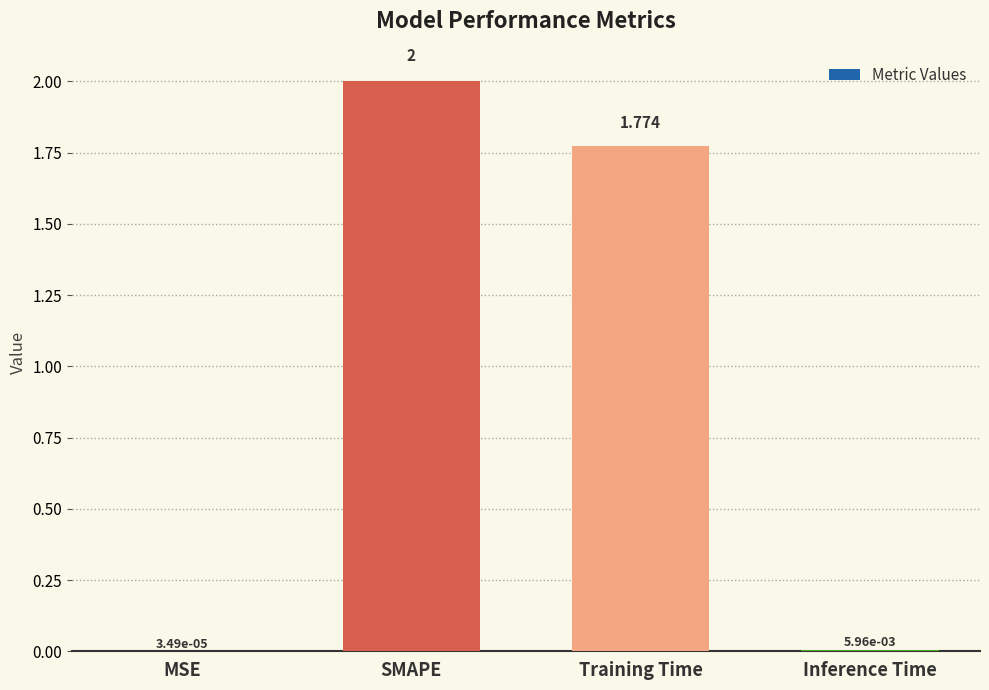

Where does the data first go above 1?

SMAPE